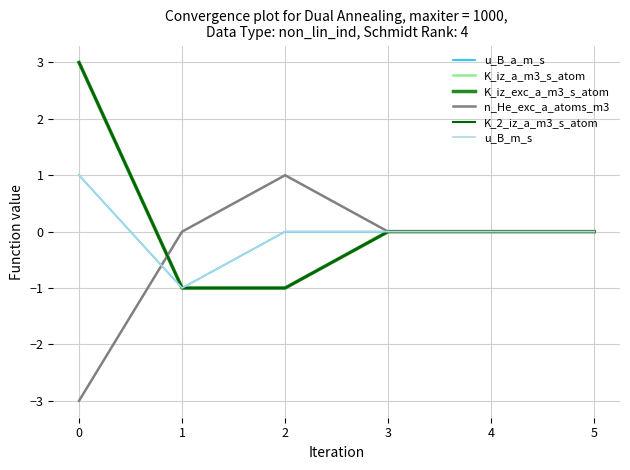

Which series has the largest range (max minus min)?

K_iz_a_m3_s_atom